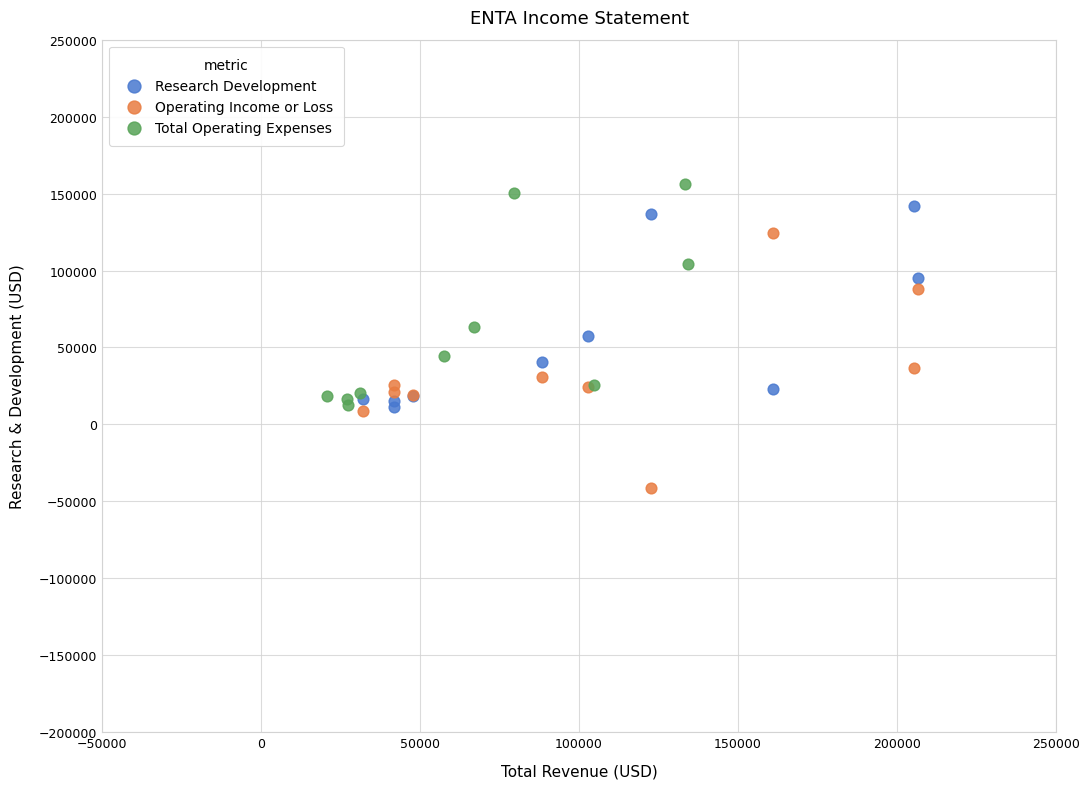

Which series reaches the minimum Y coordinate?

Operating Income or Loss